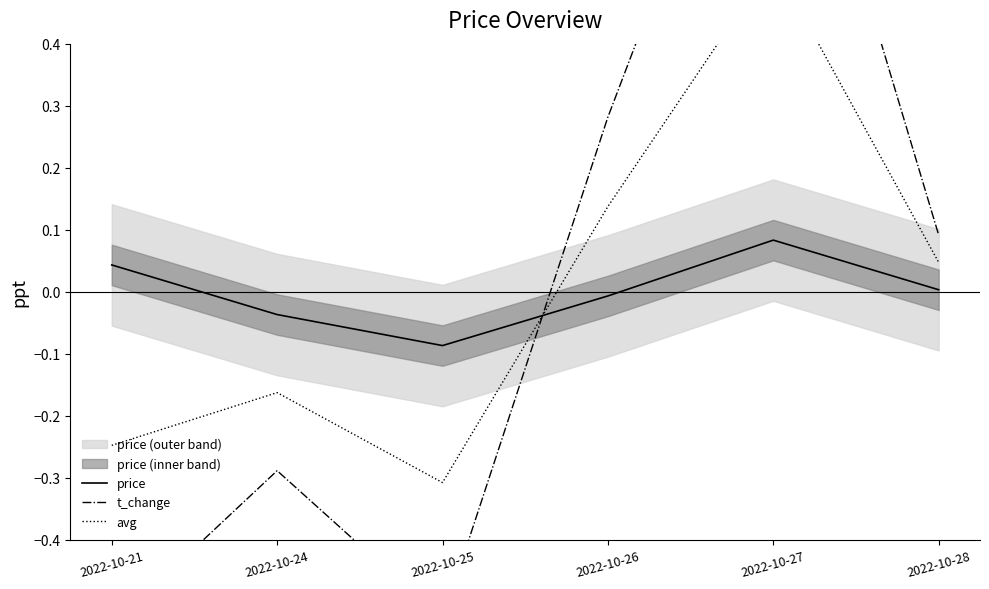

Does the chart display data point markers on the line(s)?

No